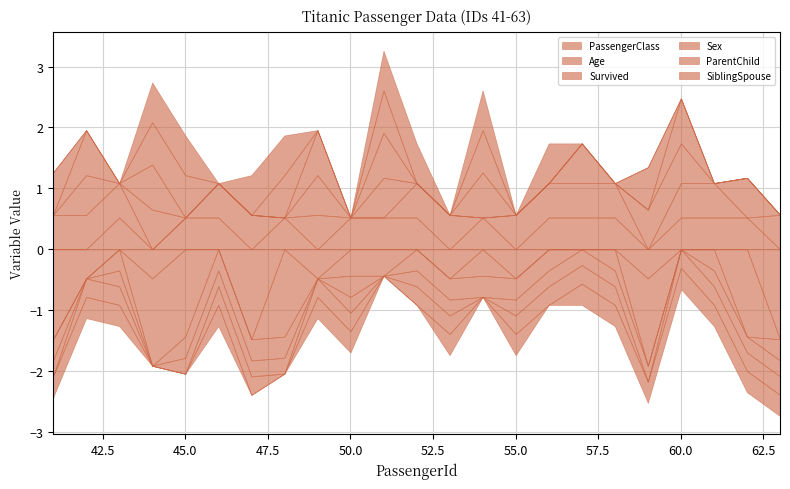

At which label is Age closest to 1?

50